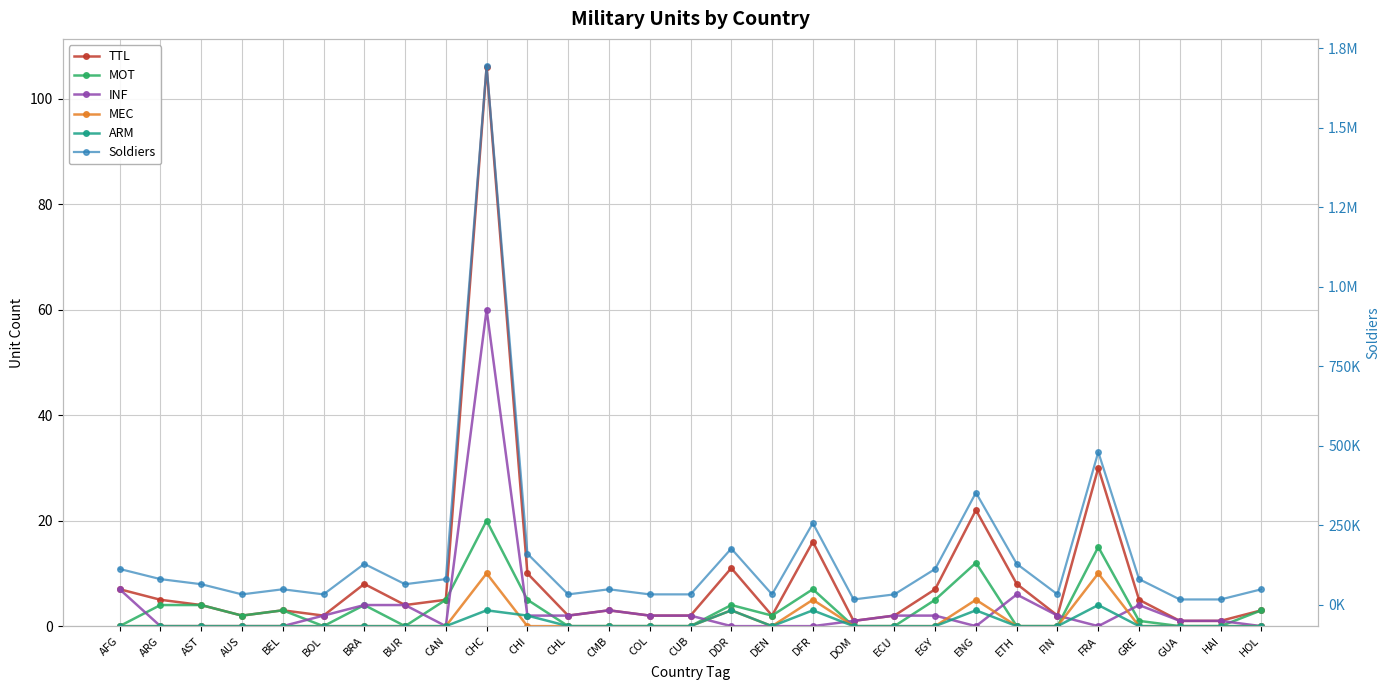

True or false: INF has more than 0 points higher than both neighbors.

True